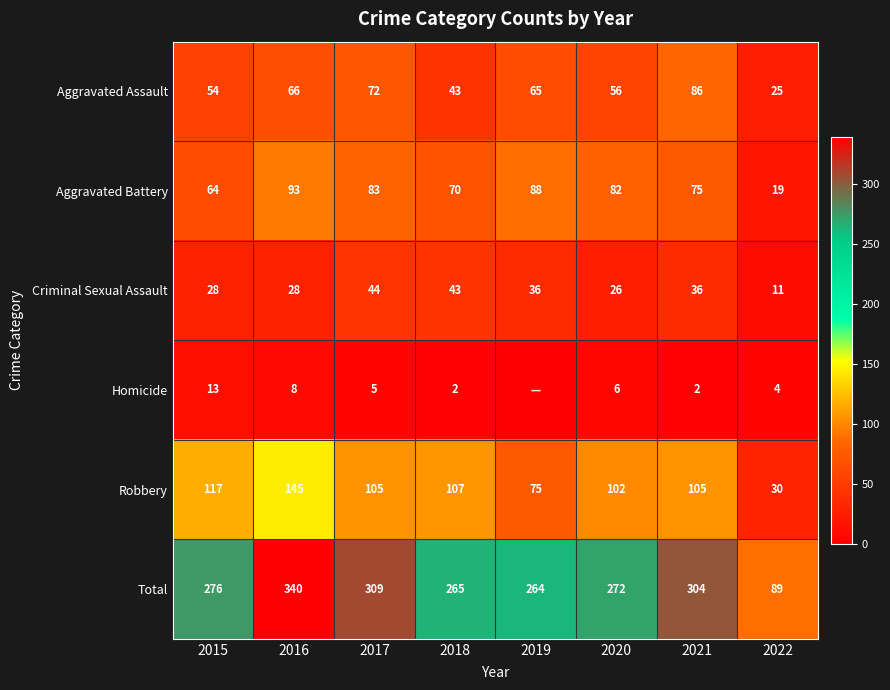

Which has a higher value, 2018 or 2015?

2015